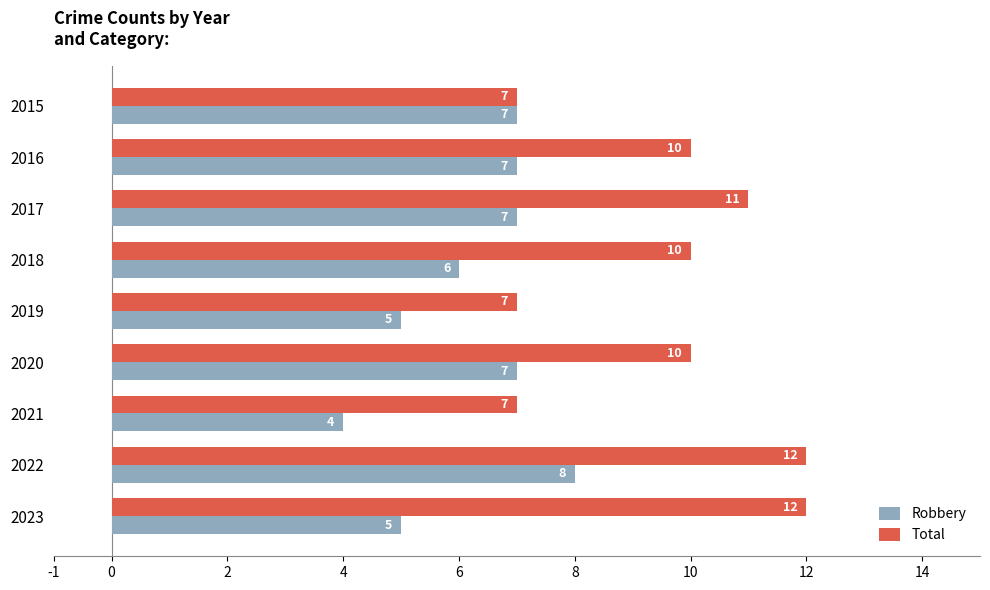

Rank the series by their maximum value, from lowest to highest.

Robbery, Total